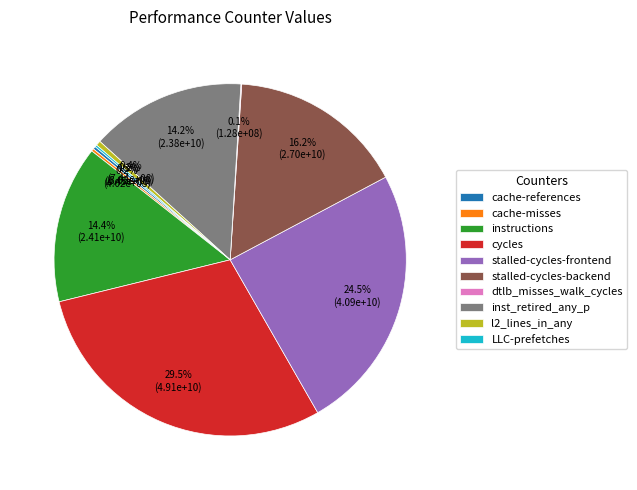

Does inst_retired_any_p represent more than half of the total?

No